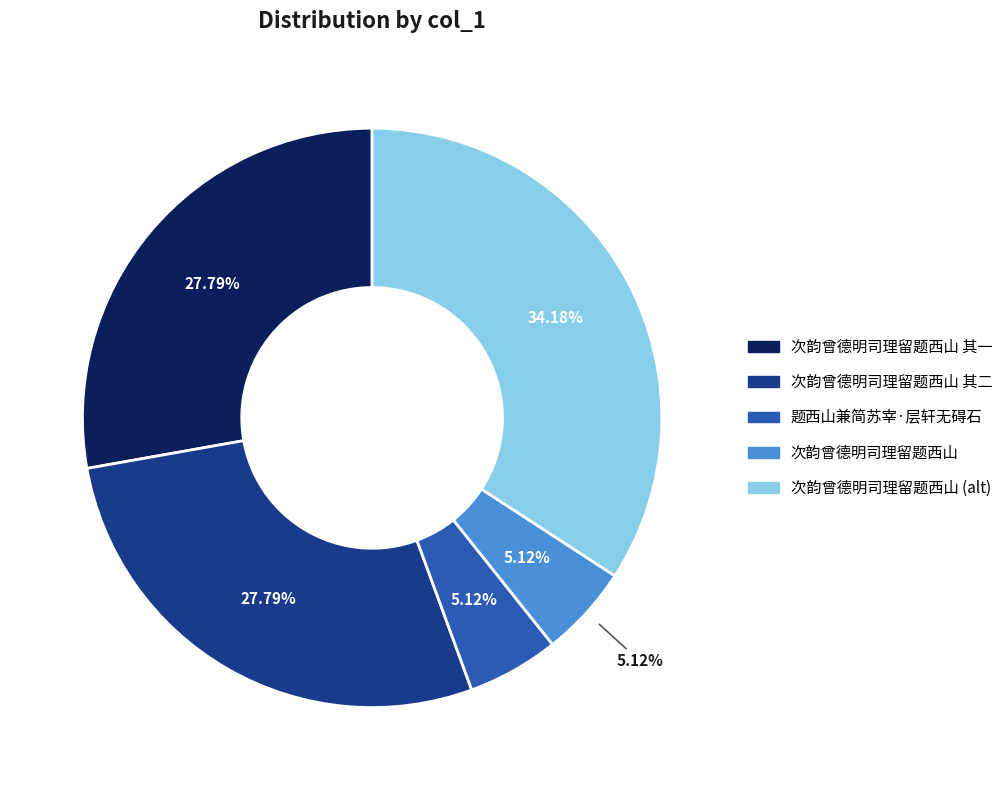

Is there a majority slice in this chart?

No